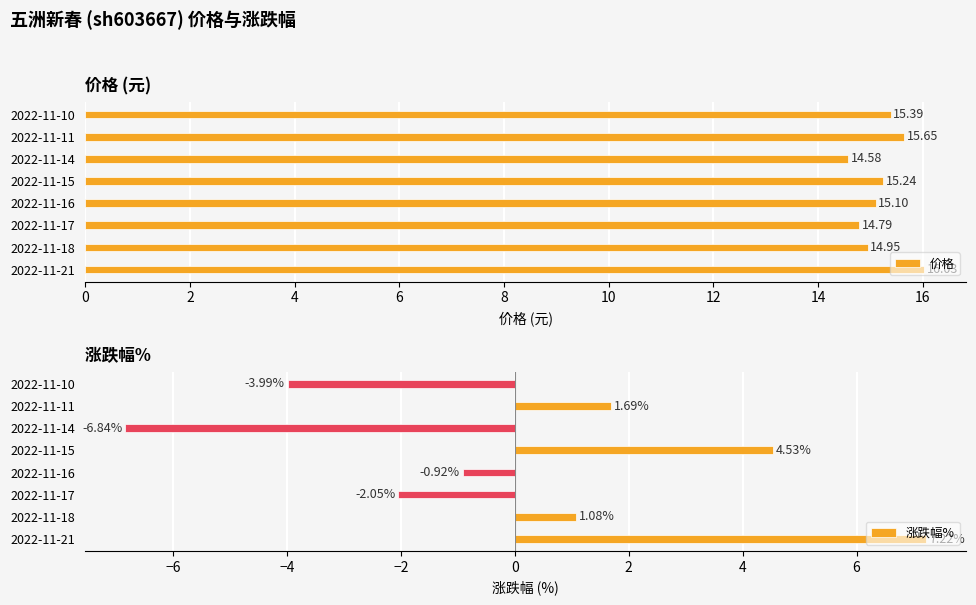

How many values in the 价格 series exceed 15?

5